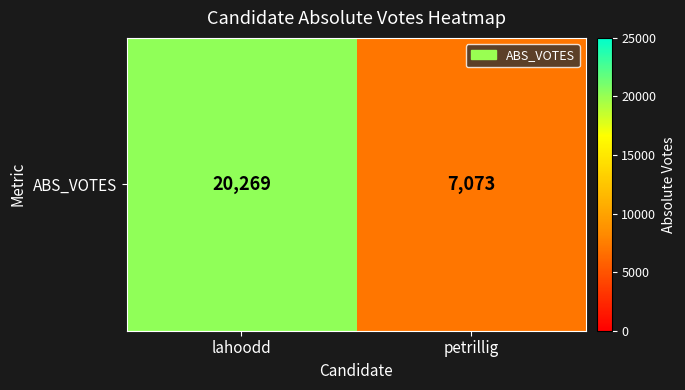

Reading right to left, list all the values displayed in this chart.

7073	20269